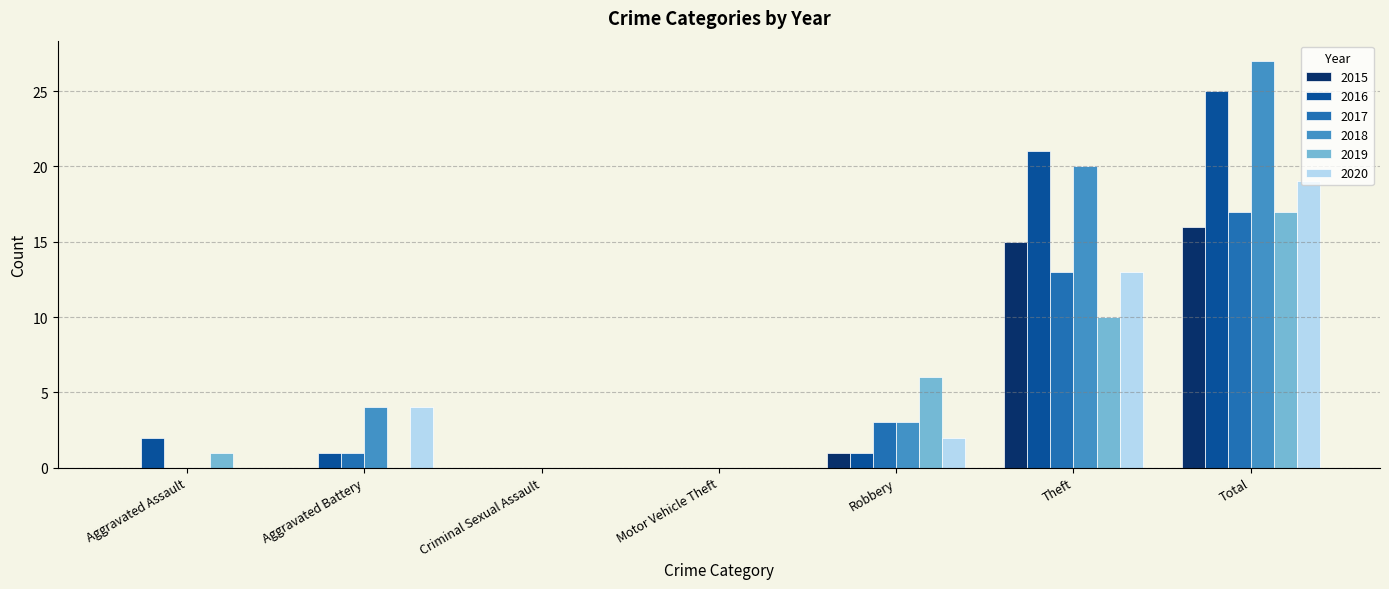

What value does the 2020 series have at Aggravated Battery?

4